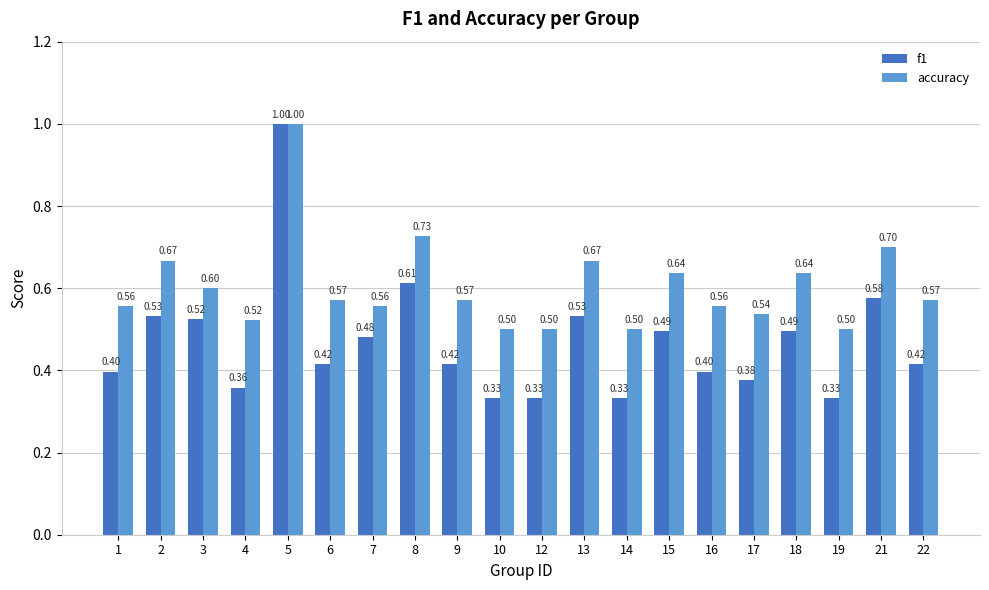

Are the bars grouped side by side (vs. stacked)?

Yes